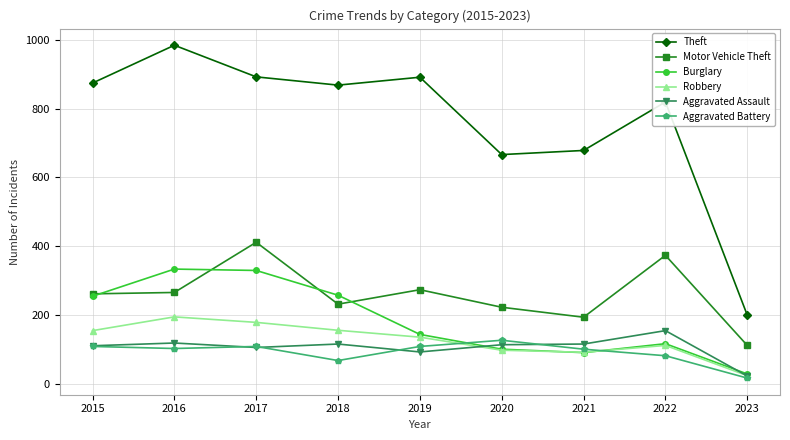

Which series has the largest total across all categories?

Theft